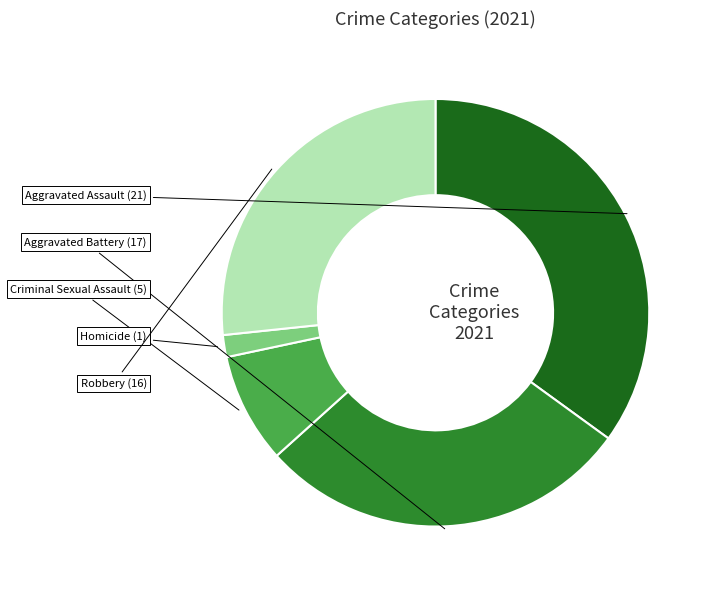

True or false: Aggravated Battery accounts for 28% of the total.

True